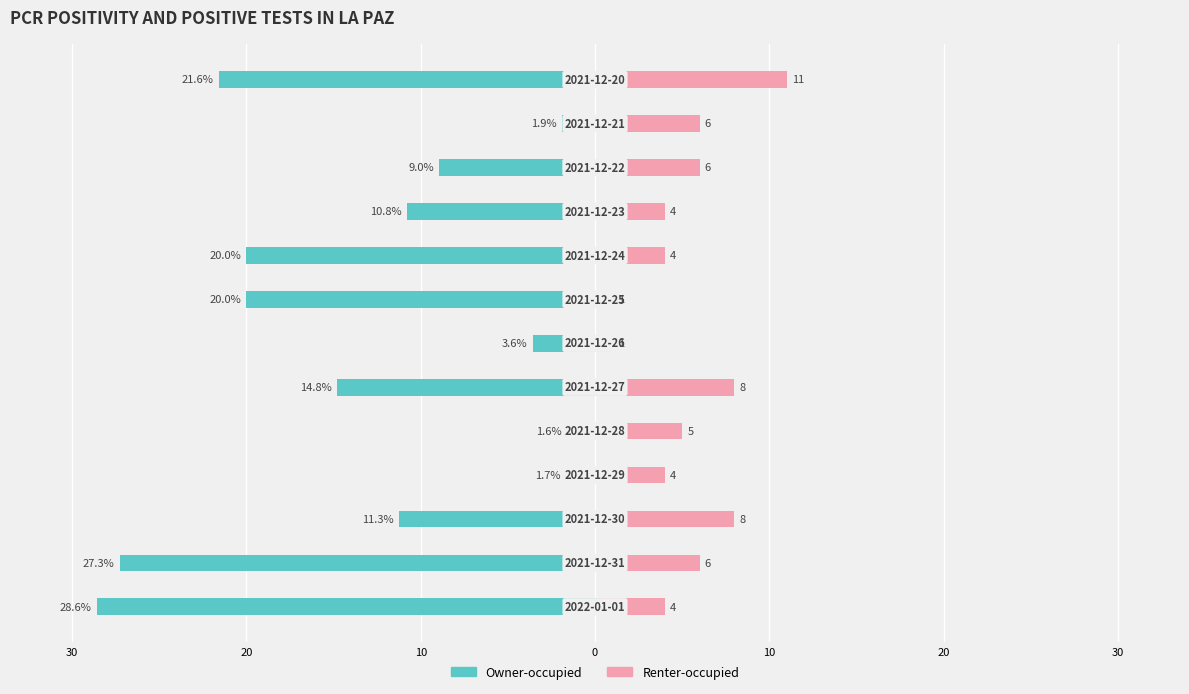

The Owner-occupied series shows -11.3 at 10. True or false?

True